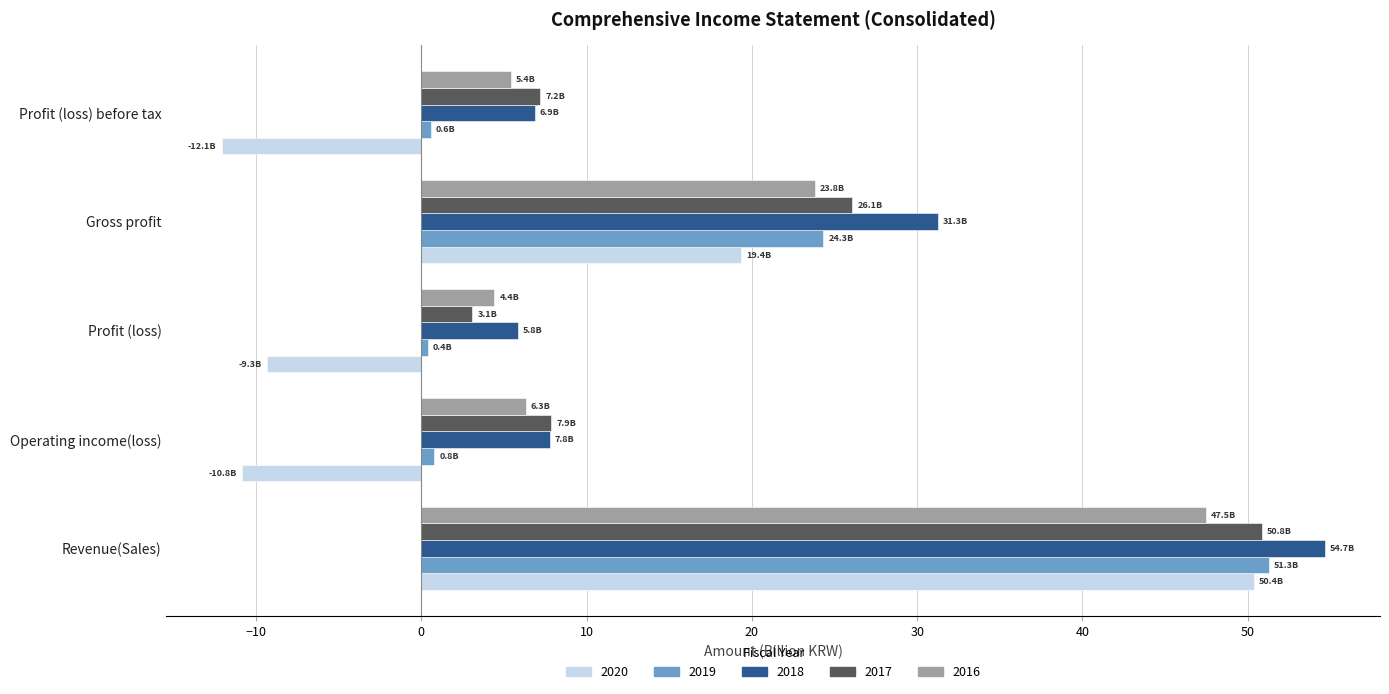

Read the 2019 value at Gross profit.

24.3